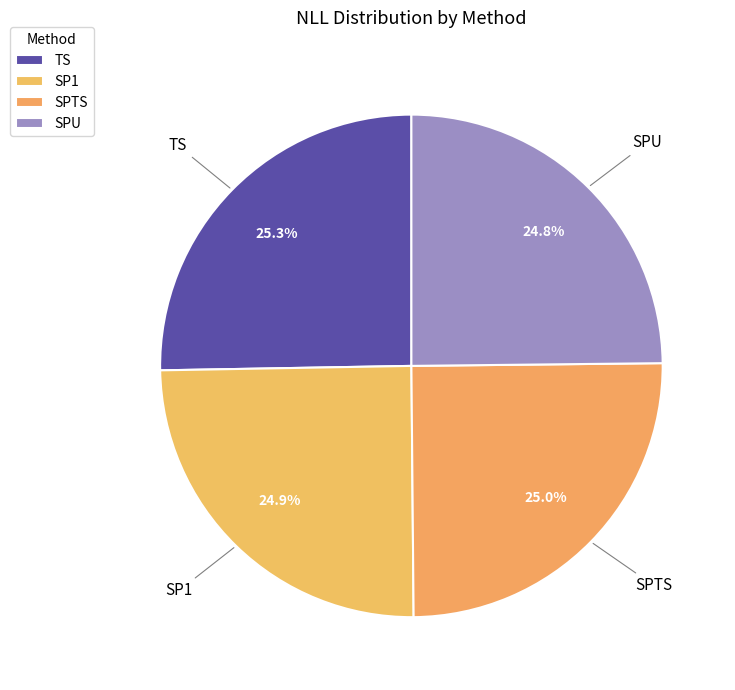

What is the ratio of the value at SPU to the value at SPTS?

1.0